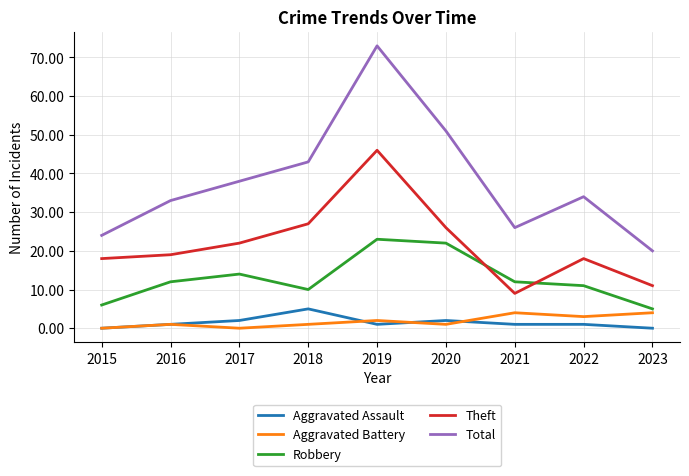

The value of Aggravated Battery at 2021 is 4. True or false?

True